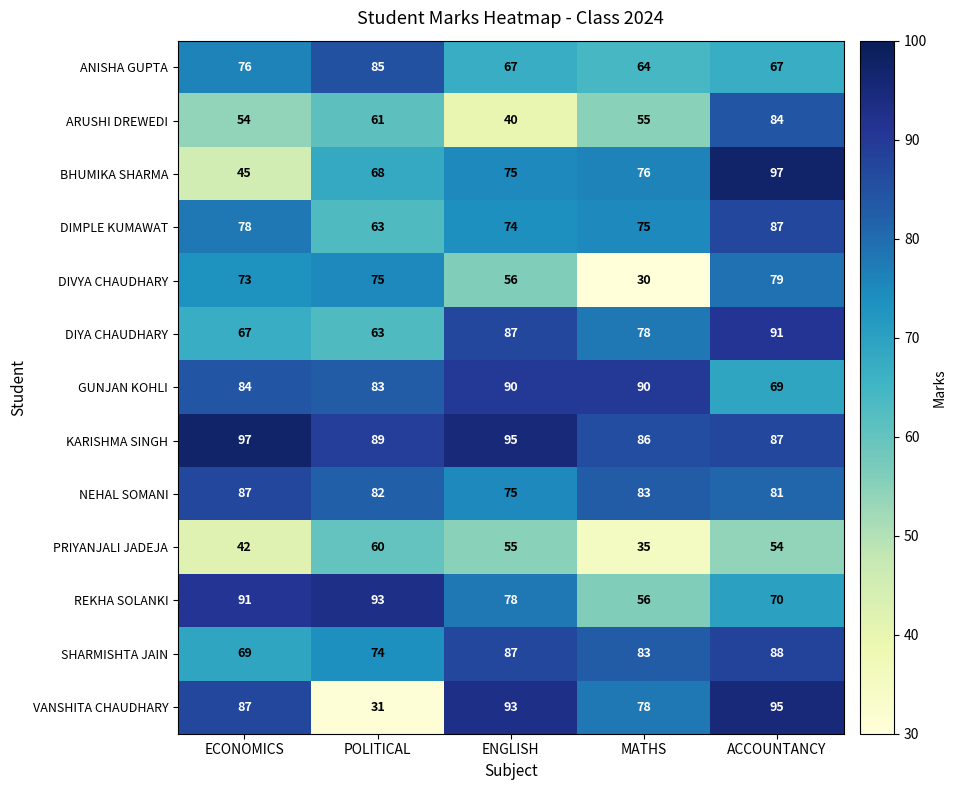

The value of ANISHA GUPTA at MATHS is 19. True or false?

False